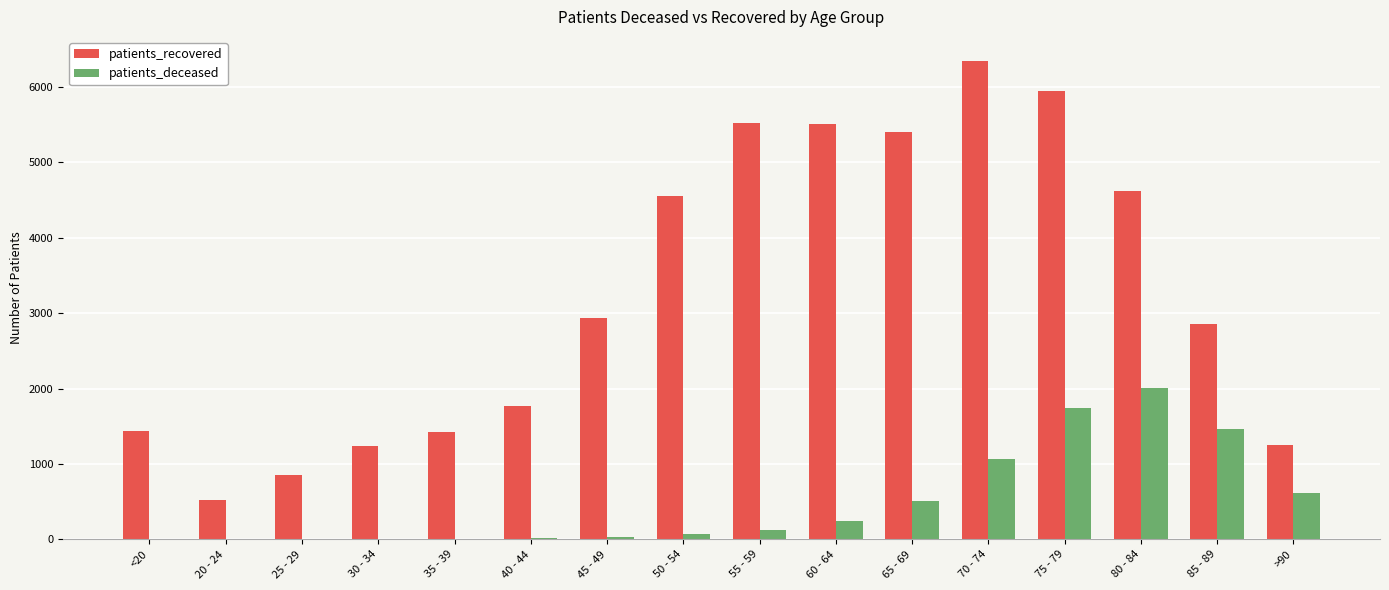

What is the maximum value for patients_recovered?

6347